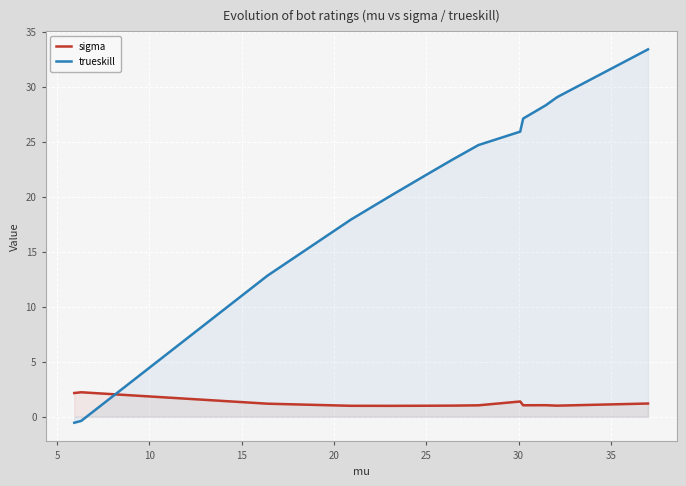

True or false: trueskill has a value of 5.3 at 35.

False